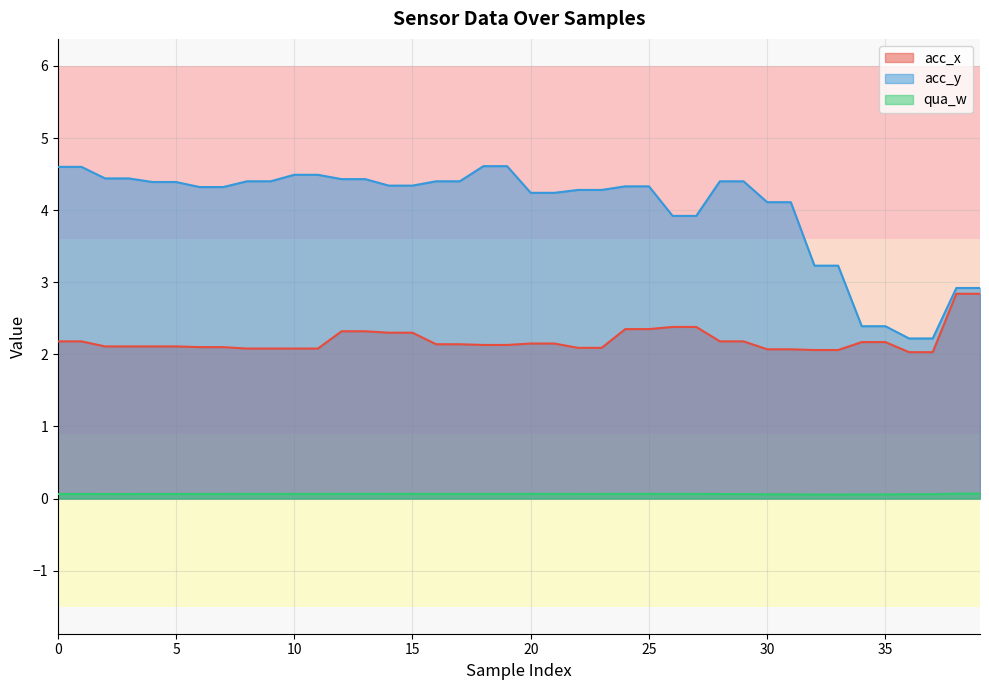

The qua_w series shows 0.1 at 0. True or false?

True